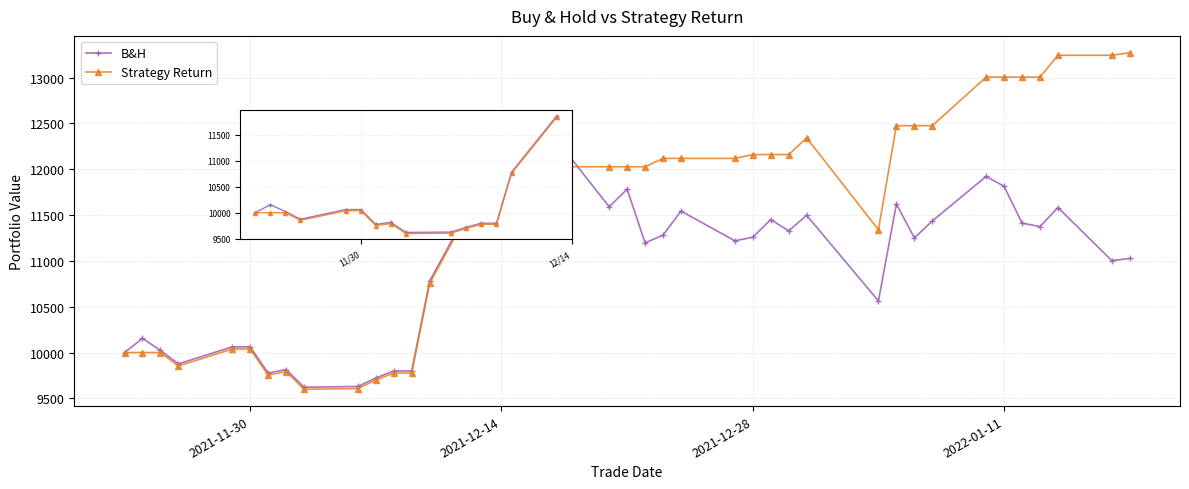

Which series has the largest total across all categories?

Strategy Return